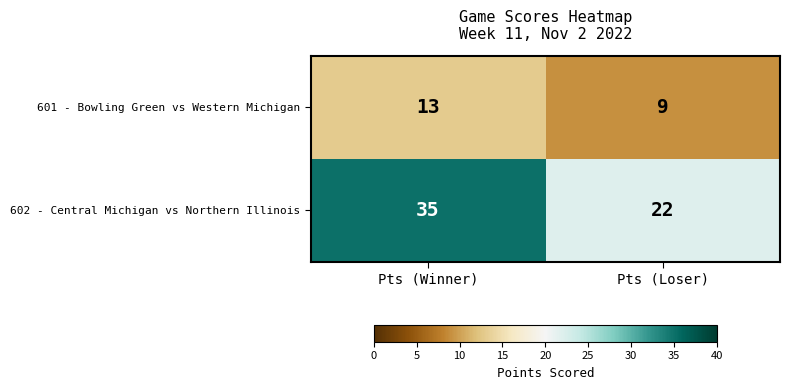

Count the number of categories in the chart.

2